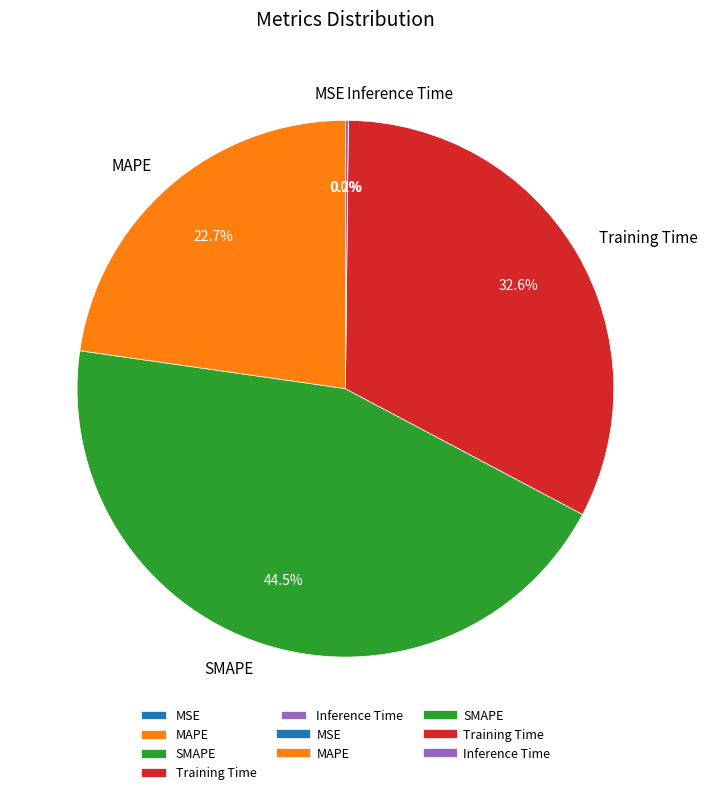

To the nearest percent, what portion does Training Time represent?

33%